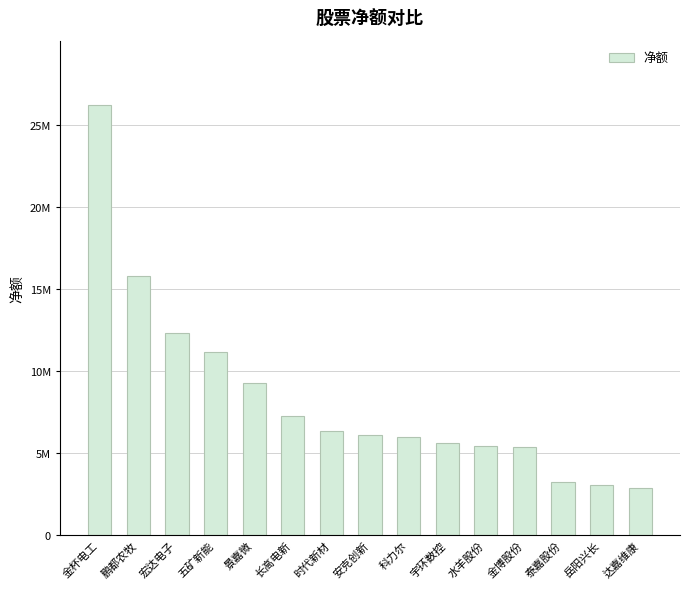

What is the smallest value displayed?

2867343